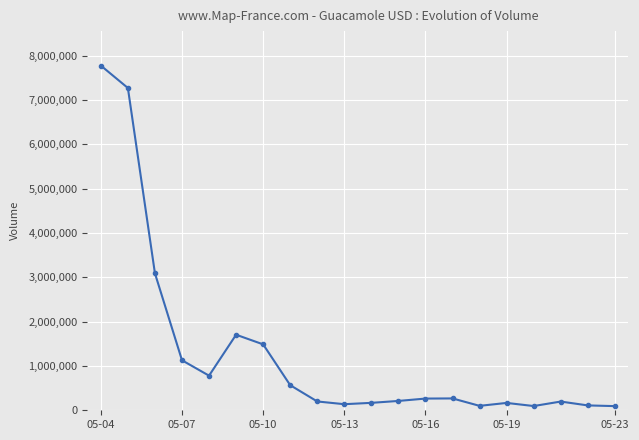

How many lines are shown in the chart?

1